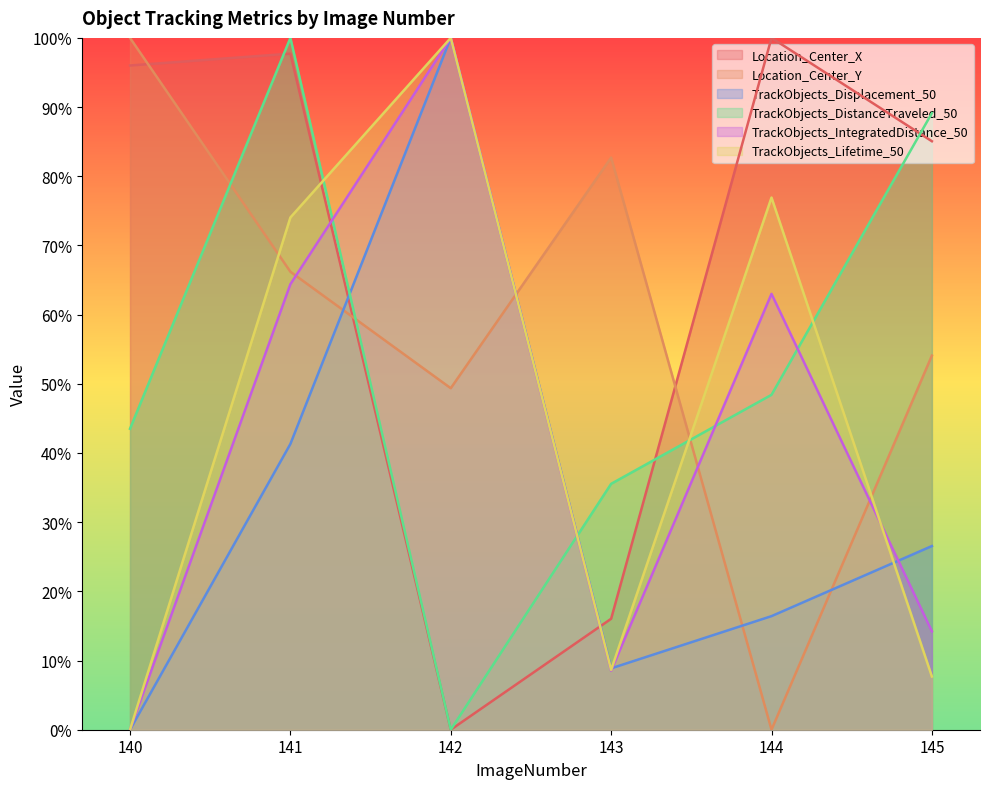

True or false: Location_Center_Y has more than 2 points higher than both neighbors.

False